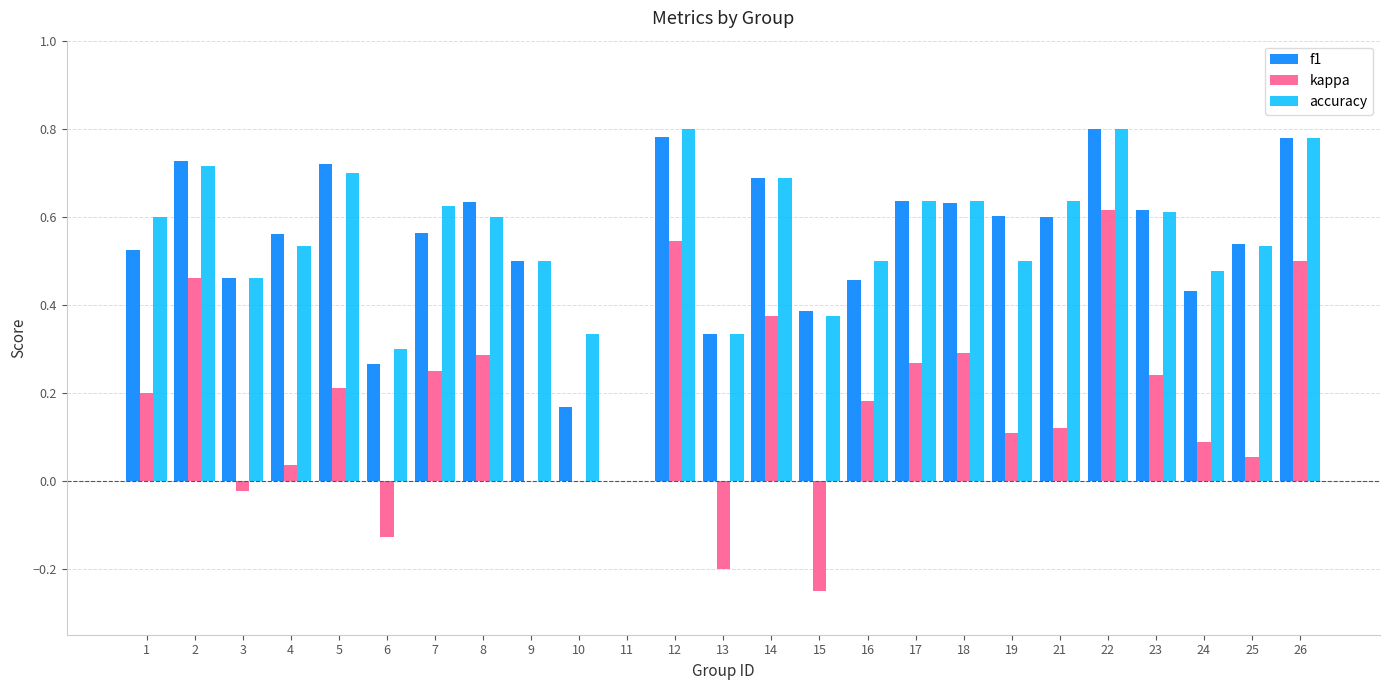

Are the bars grouped side by side (vs. stacked)?

Yes